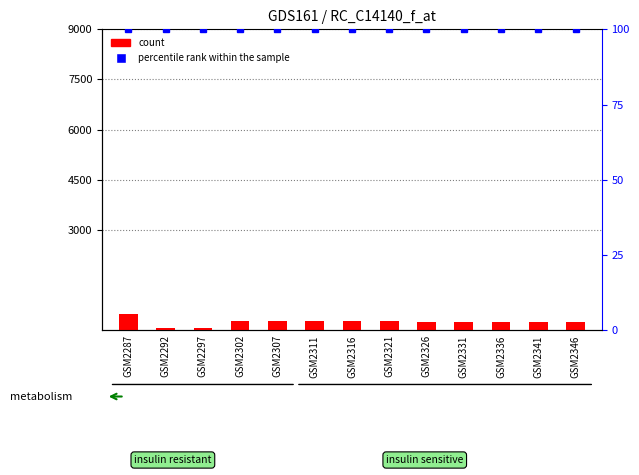

What is the difference between the maximum and minimum values in the col_17 series?

400.0